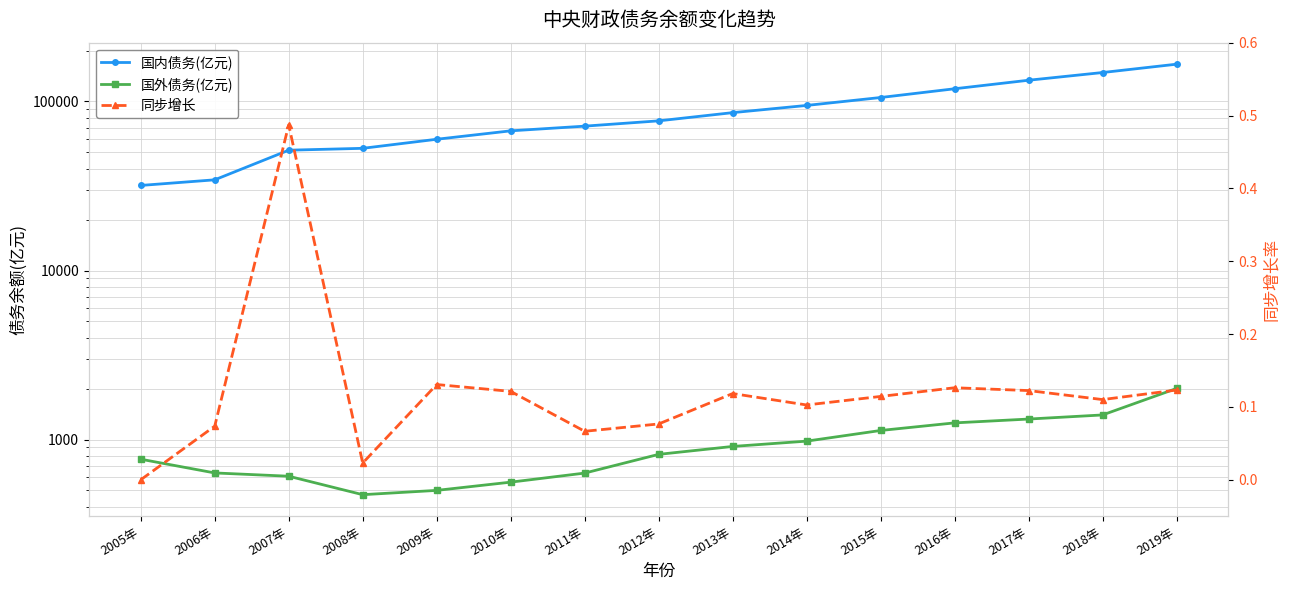

What is the sum of all 国外债务(亿元) values?

13997.4